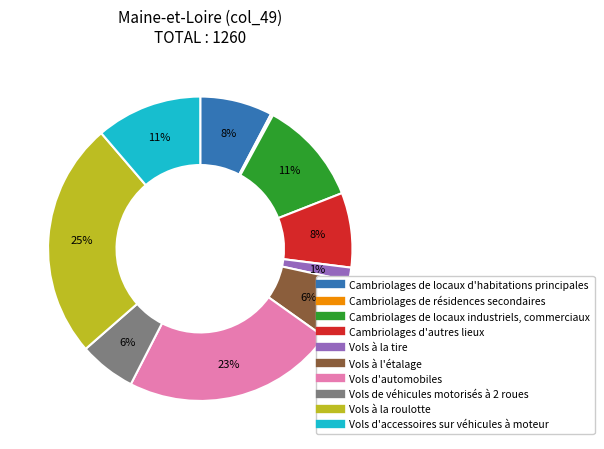

What is the largest slice in the pie chart?

Vols à la roulotte